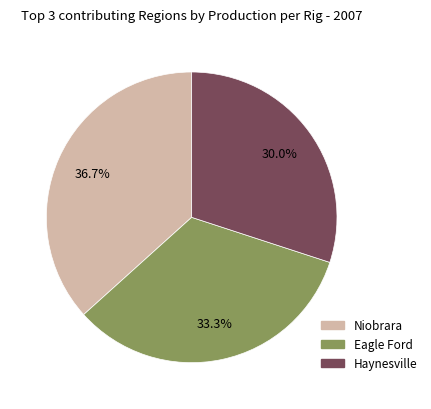

Count the number of slices in the pie.

3